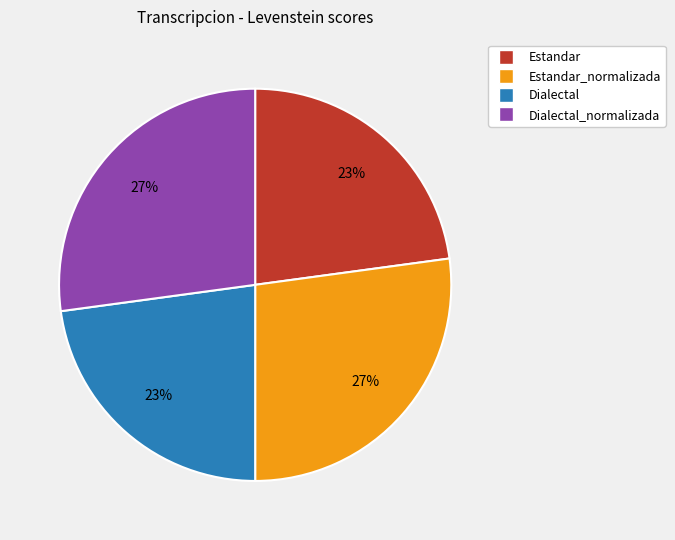

Is there any slice that represents more than half of the pie?

No